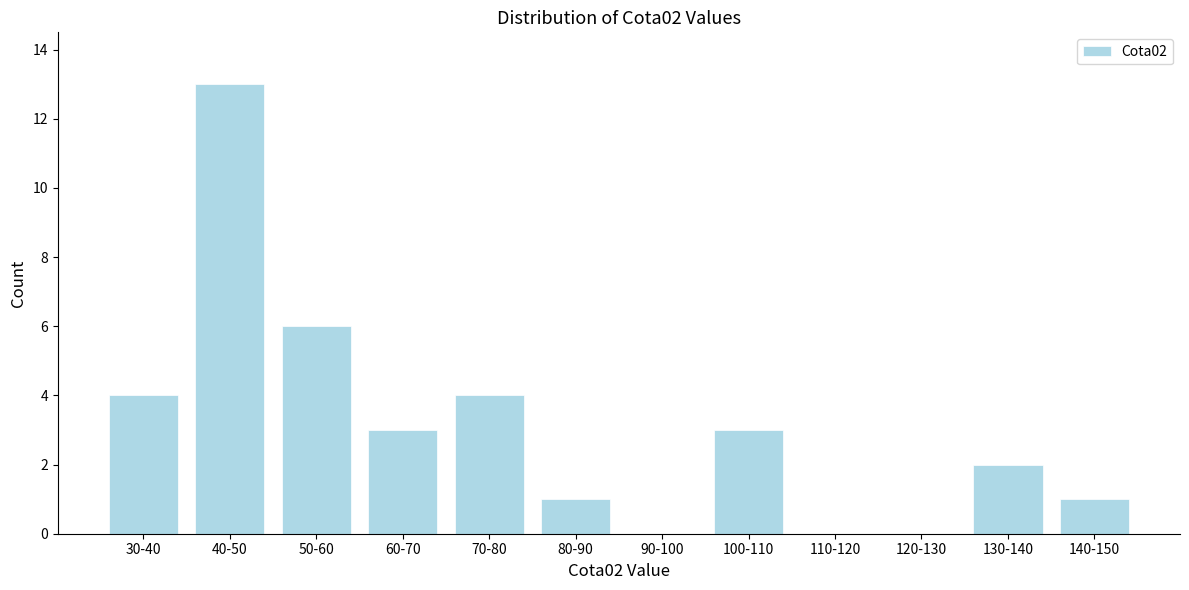

Reading left to right, list all the values displayed in this chart.

30-40=4	40-50=13	50-60=6	60-70=3	70-80=4	80-90=1	90-100=0	100-110=3	110-120=0	120-130=0	130-140=2	140-150=1